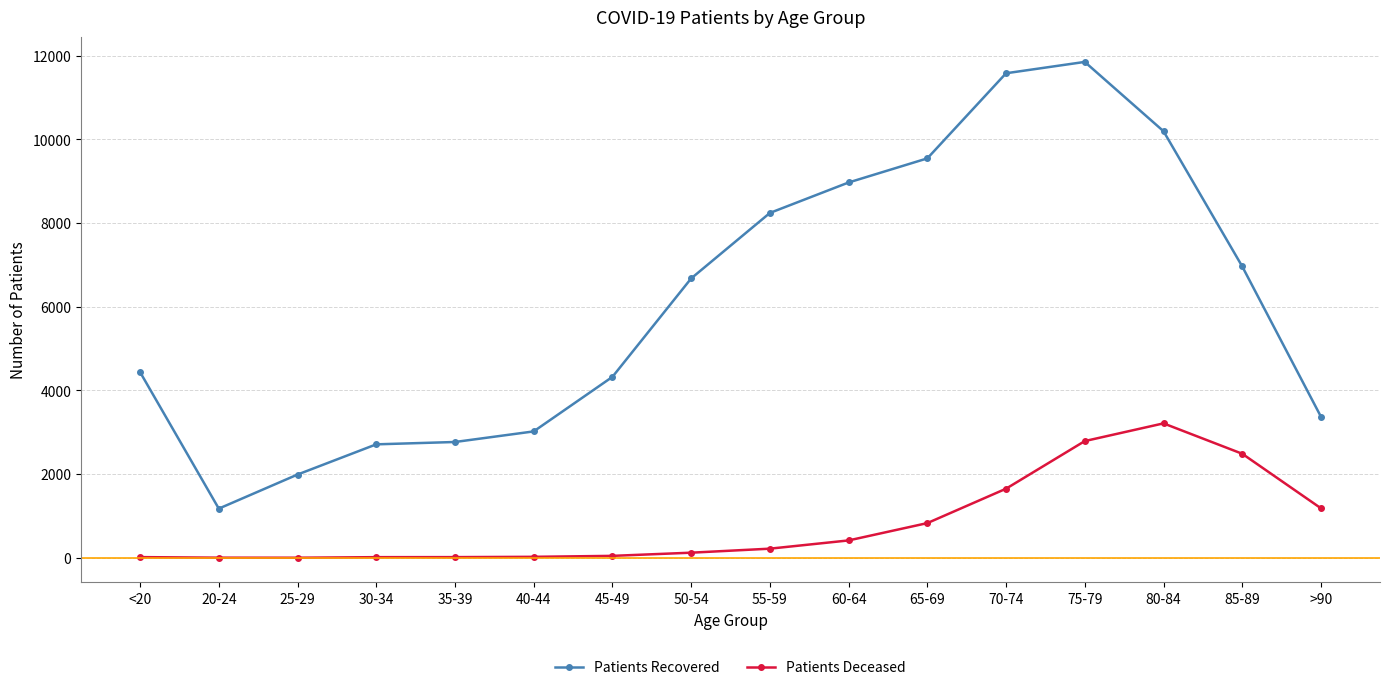

What is the highest value of the Patients Deceased series?

3213